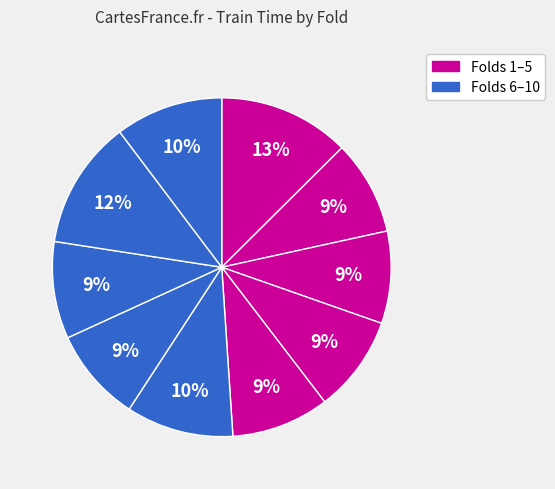

Is there any slice that represents more than half of the pie?

No